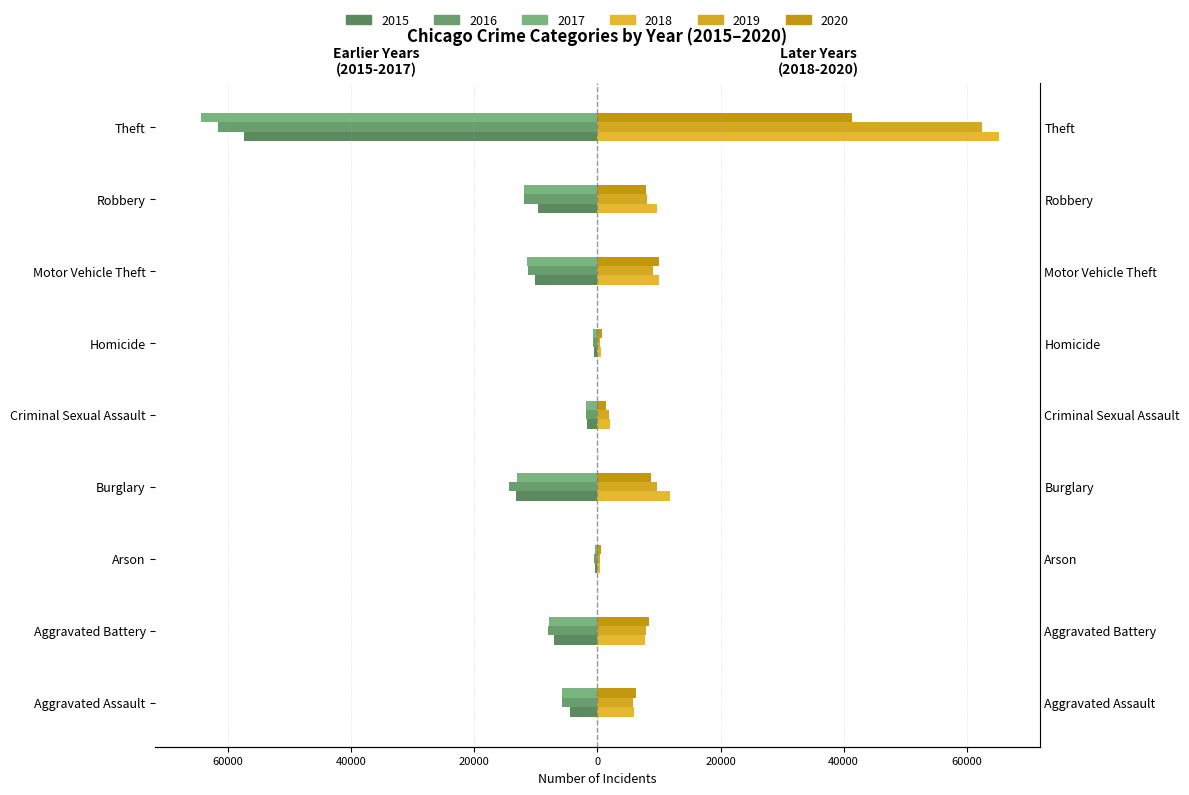

Reading right to left, transcribe all the data shown in this chart.

2015: Theft=-57350	Robbery=-9638	Motor Vehicle Theft=-10068	Homicide=-496	Criminal Sexual Assault=-1660	Burglary=-13184	Arson=-448	Aggravated Battery=-7018	Aggravated Assault=-4480
2016: Theft=-61618	Robbery=-11960	Motor Vehicle Theft=-11286	Homicide=-786	Criminal Sexual Assault=-1814	Burglary=-14289	Arson=-515	Aggravated Battery=-8085	Aggravated Assault=-5712
2017: Theft=-64380	Robbery=-11880	Motor Vehicle Theft=-11380	Homicide=-672	Criminal Sexual Assault=-1934	Burglary=-13001	Arson=-444	Aggravated Battery=-7845	Aggravated Assault=-5793
2018: Theft=65282	Robbery=9679	Motor Vehicle Theft=9983	Homicide=589	Criminal Sexual Assault=1967	Burglary=11746	Arson=373	Aggravated Battery=7735	Aggravated Assault=6001
2019: Theft=62478	Robbery=7994	Motor Vehicle Theft=8978	Homicide=498	Criminal Sexual Assault=1865	Burglary=9639	Arson=376	Aggravated Battery=7857	Aggravated Assault=5840
2020: Theft=41301	Robbery=7855	Motor Vehicle Theft=9953	Homicide=785	Criminal Sexual Assault=1441	Burglary=8754	Arson=589	Aggravated Battery=8319	Aggravated Assault=6263